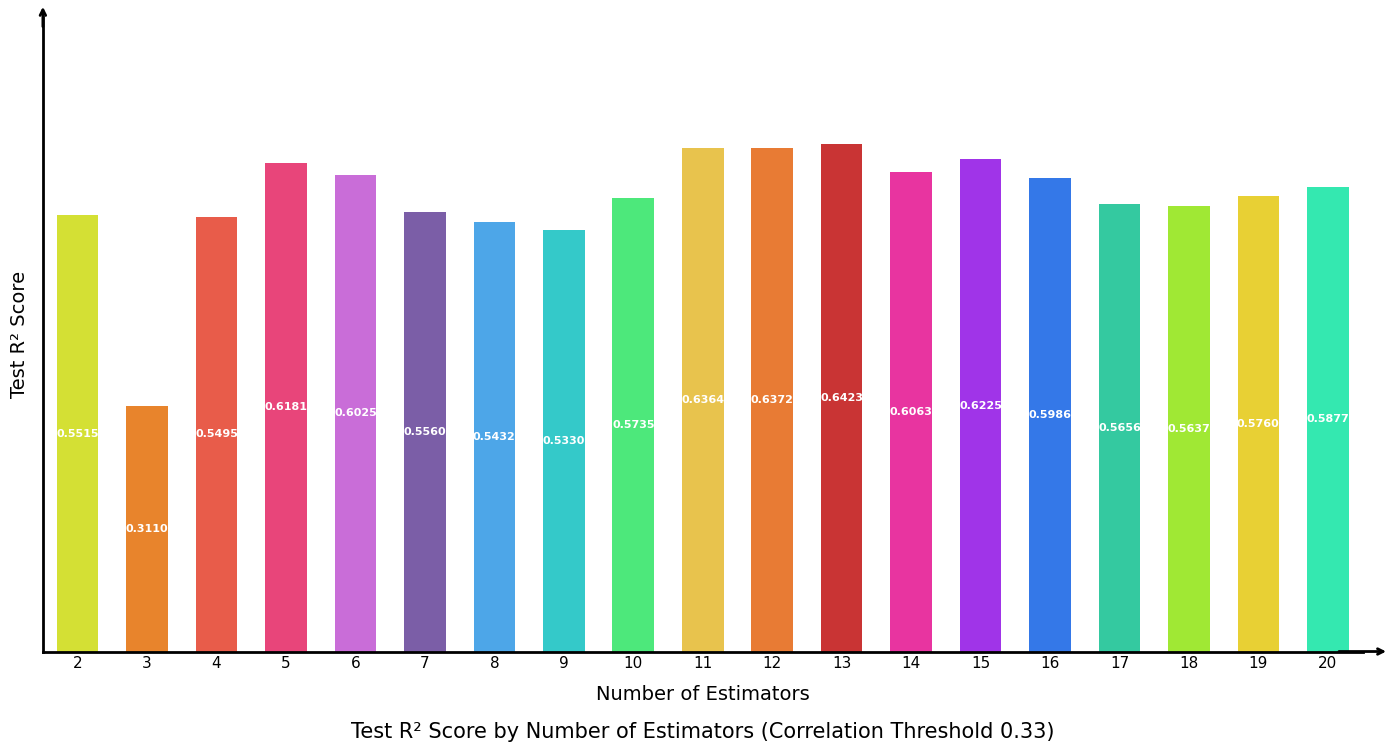

Between 14 and 10, which is larger?

14